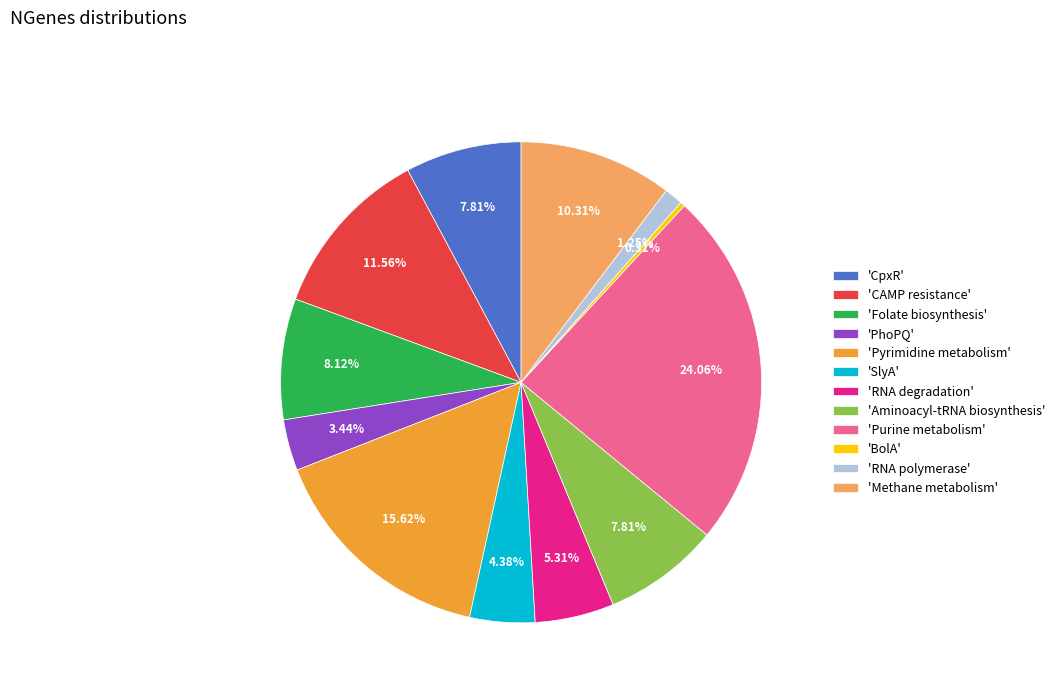

Approximately how many times larger is the value at 'Methane metabolism' compared to 'PhoPQ'?

3.0